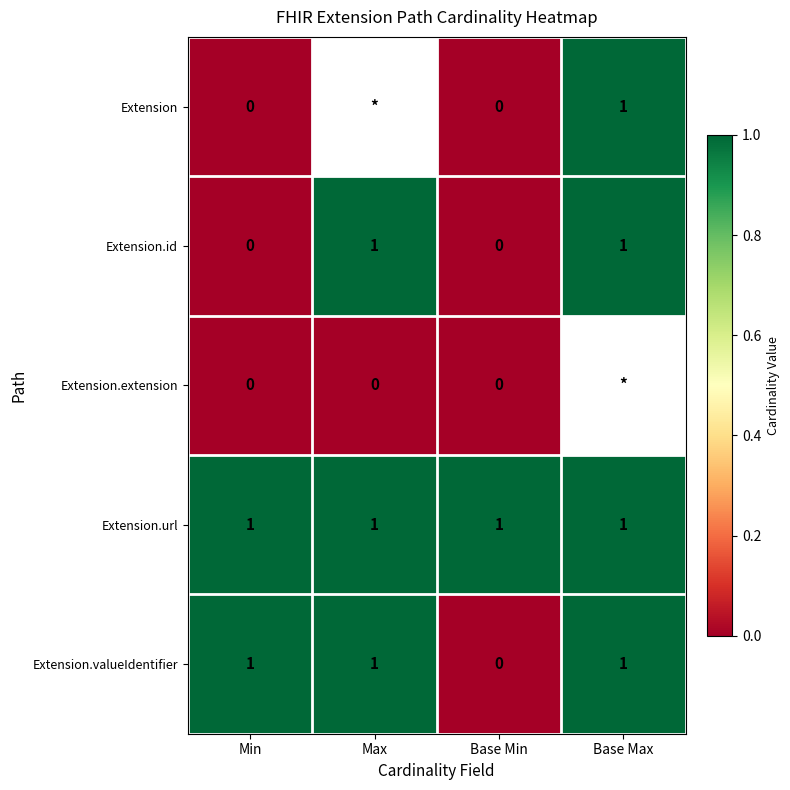

The value of Extension at Base Max is 1.5. True or false?

False